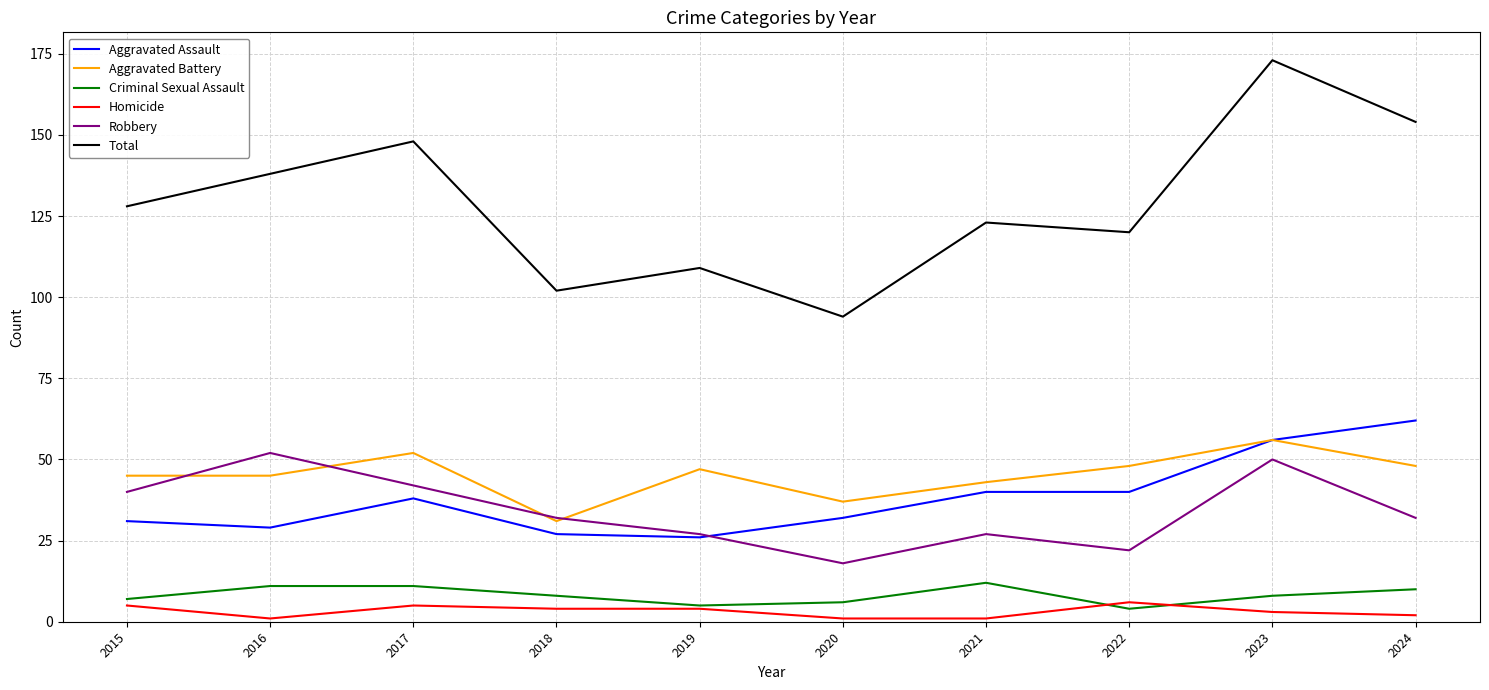

What is the difference between the highest and lowest values at 2017?

143